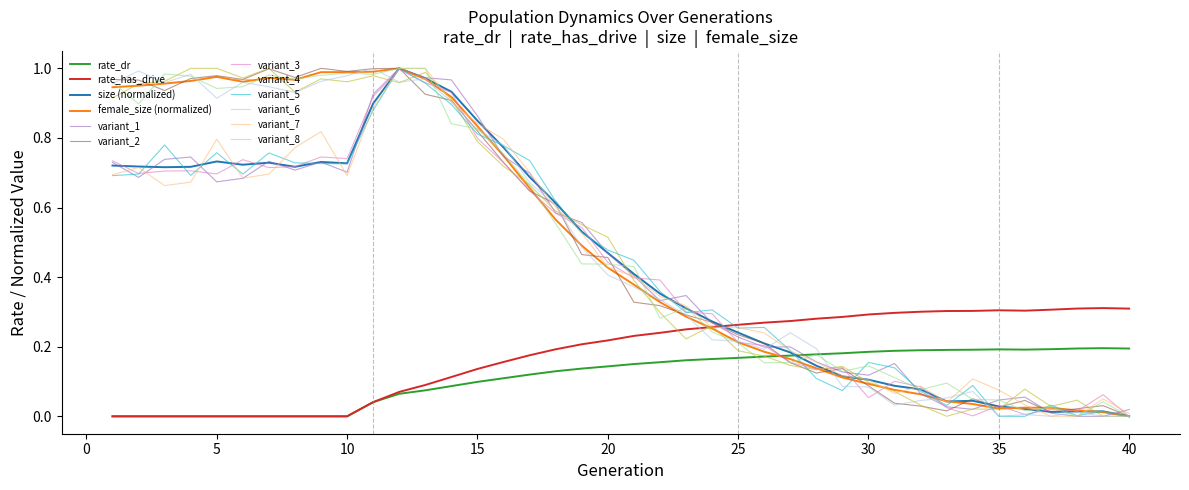

True or false: rate_dr and variant_2 cross at least once.

True